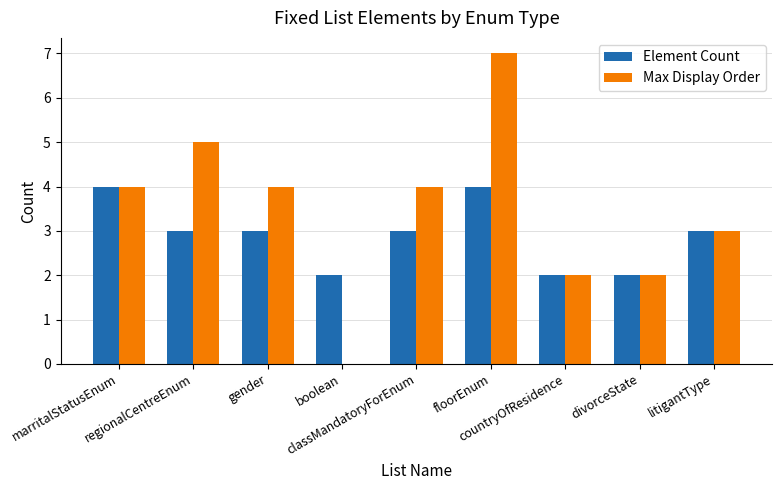

Count the number of data series in this chart.

2